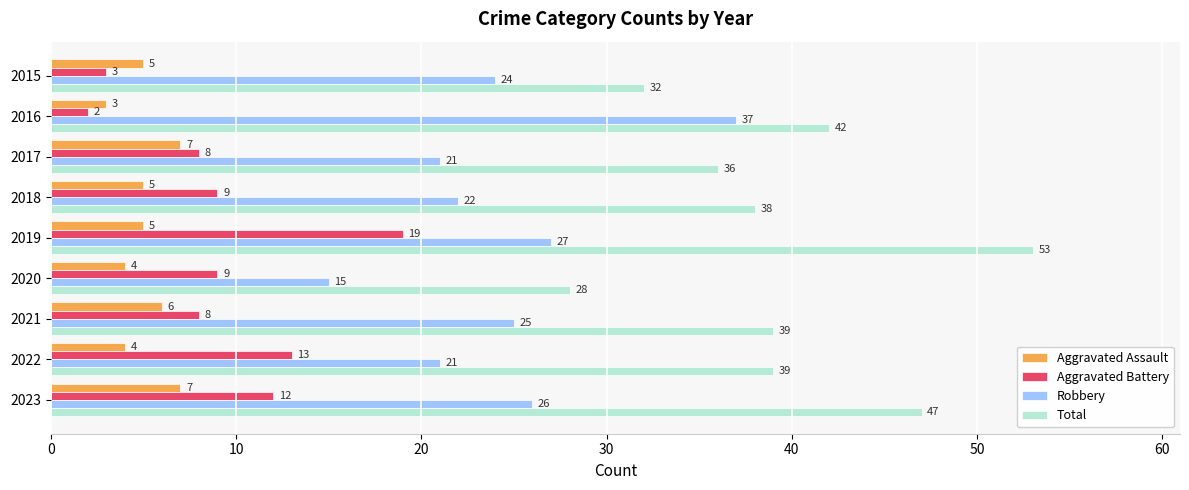

What value does the Robbery series have at 2022, to the nearest 10?

20